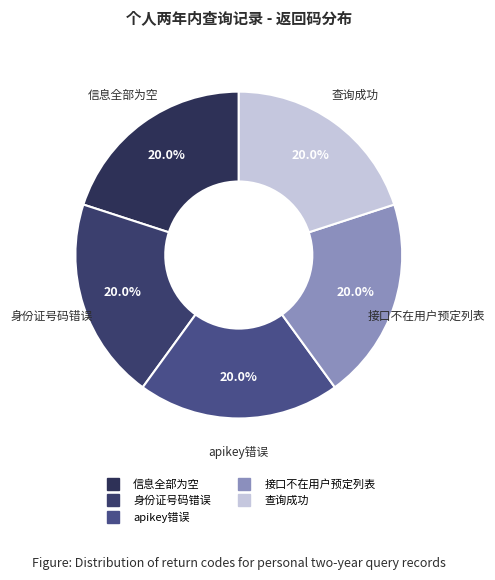

Does any single category account for the majority?

No